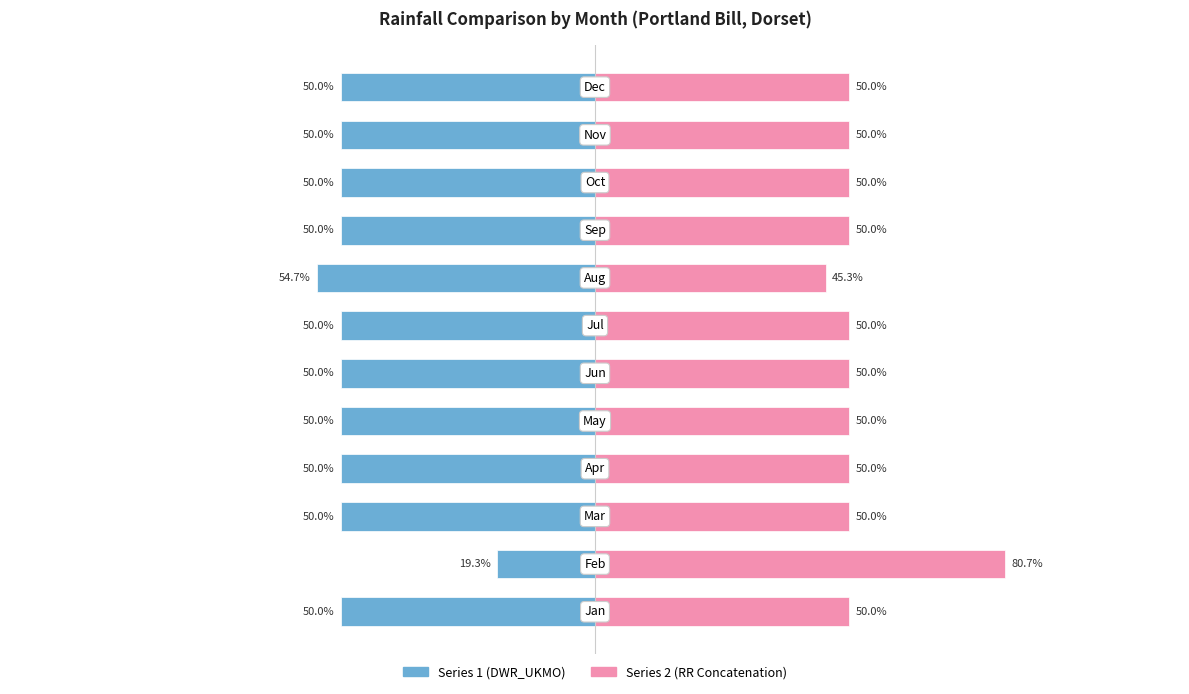

What is the sum of the Series 2 (RR Concatenation) values at 0 and 11?

100.0